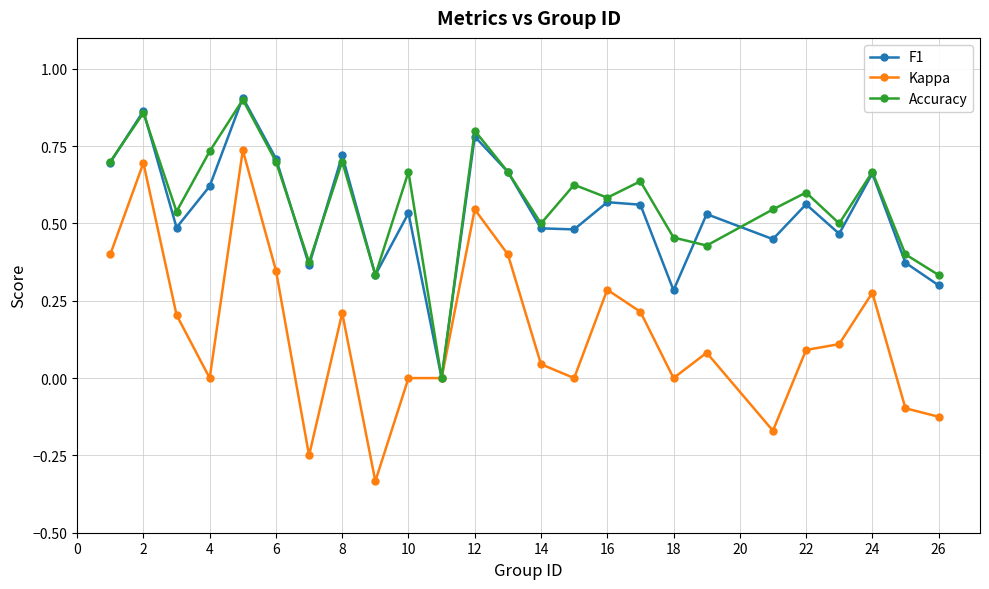

How many interior local peaks does the F1 series have?

9